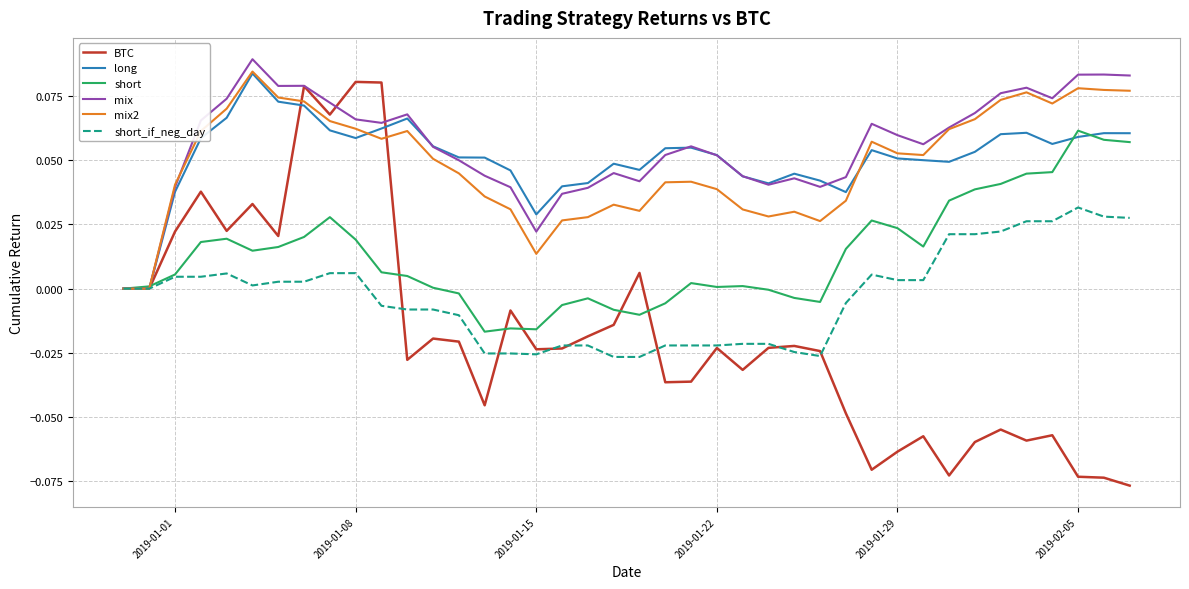

Which series has the largest range (max minus min)?

BTC